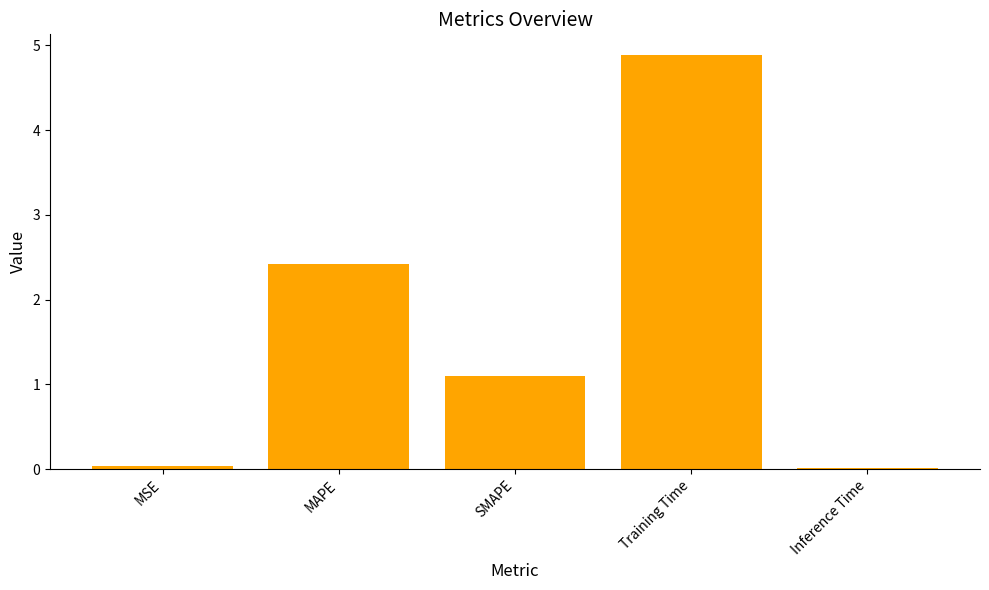

What is the label of the 5th bar from the left?

Inference Time